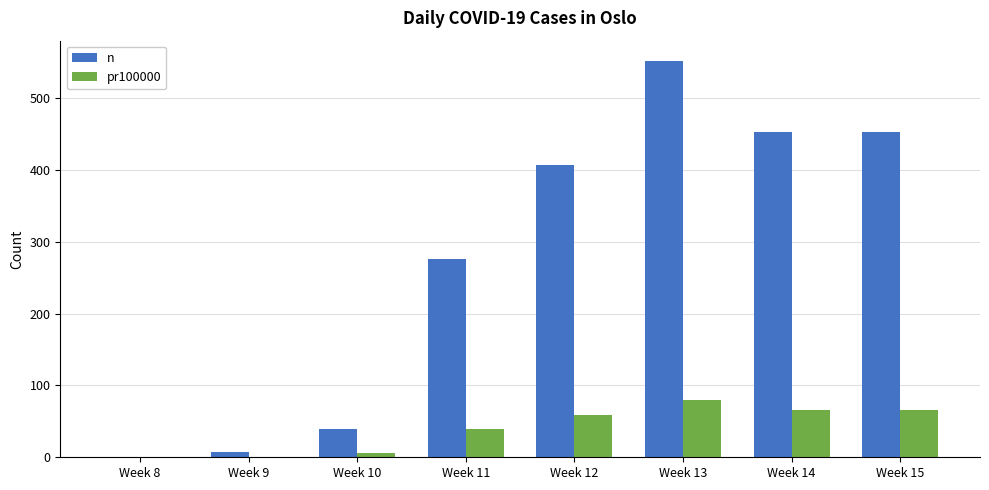

The value of n at Week 13 is 552.0. True or false?

True